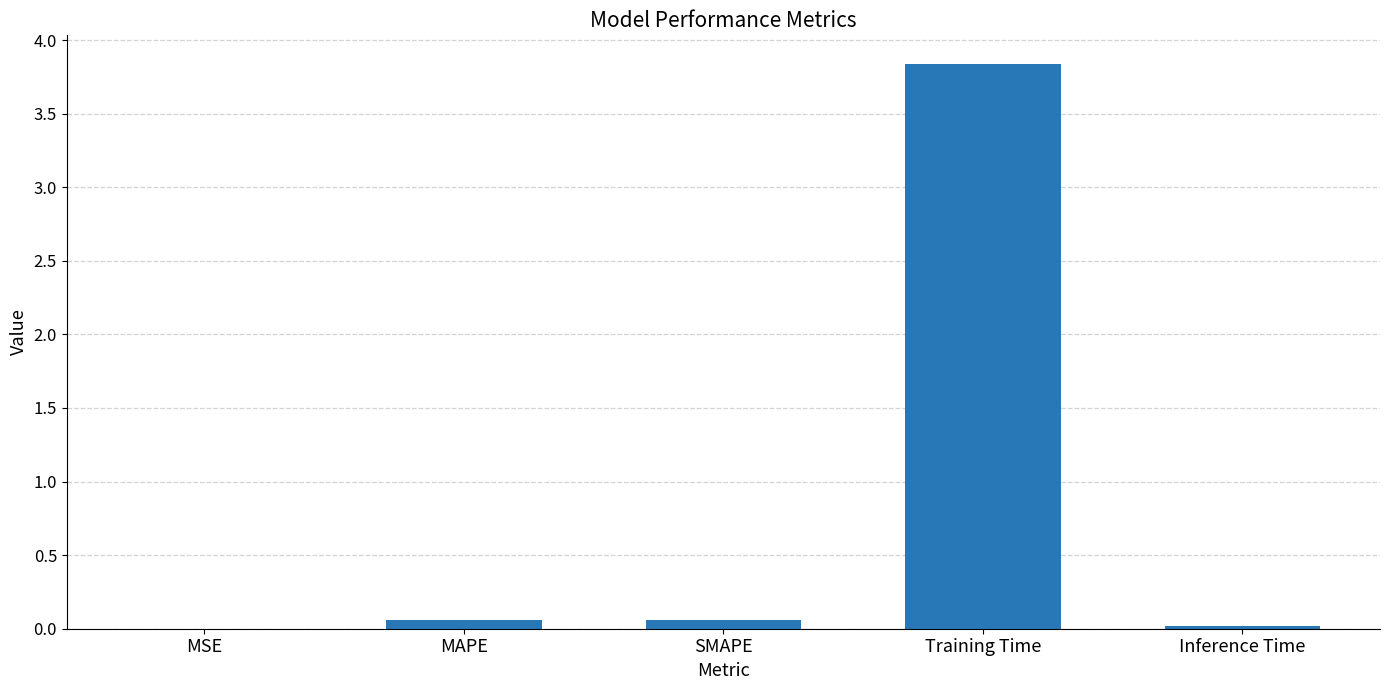

Is it true that the value at MSE is 0.0?

True